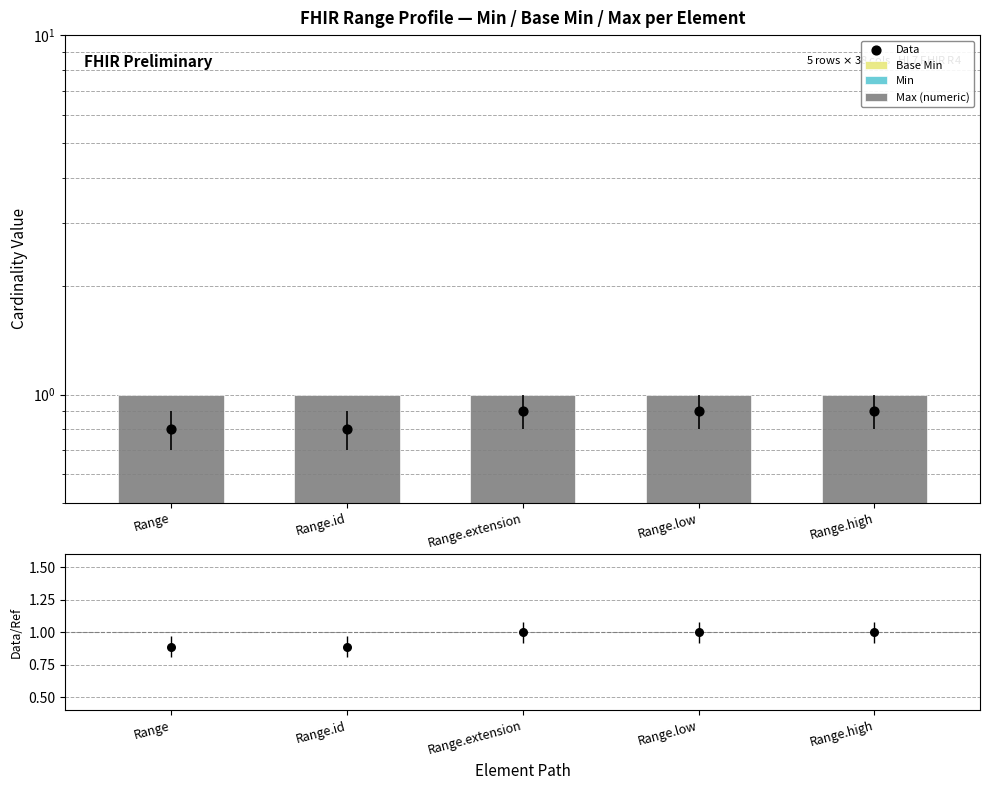

At how many categories does at least one series exceed 0?

5